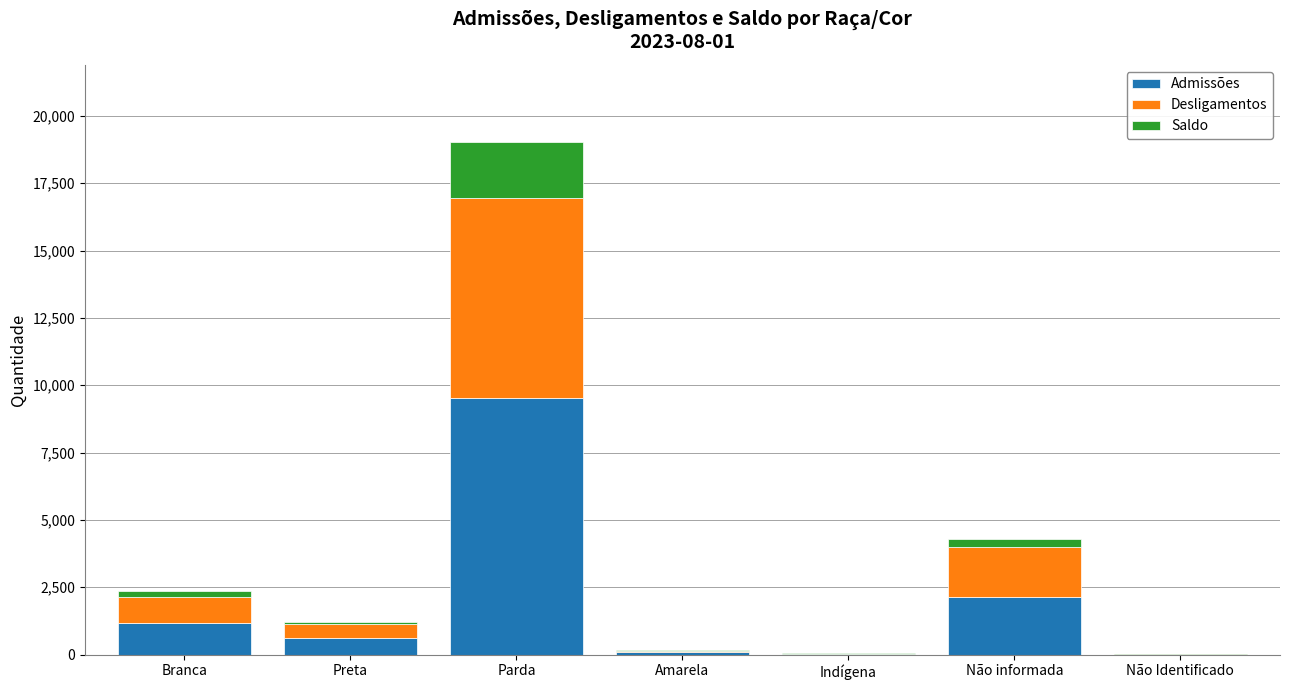

What value does the Saldo series have at Não informada, to the nearest 50?

300